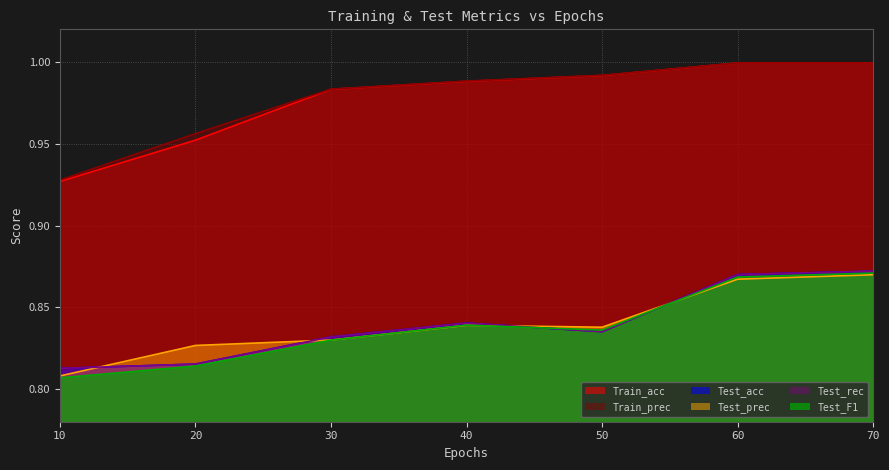

List the series in order of their peak value, lowest first.

Test_prec, Test_F1, Test_acc, Test_rec, Train_acc, Train_prec